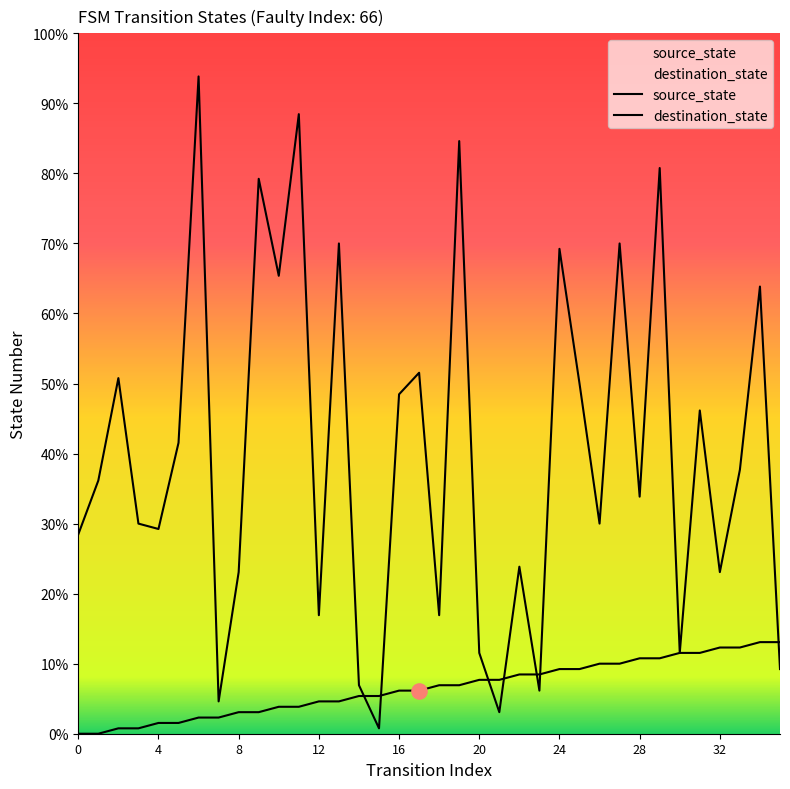

Which series reaches the maximum Y coordinate?

destination_state